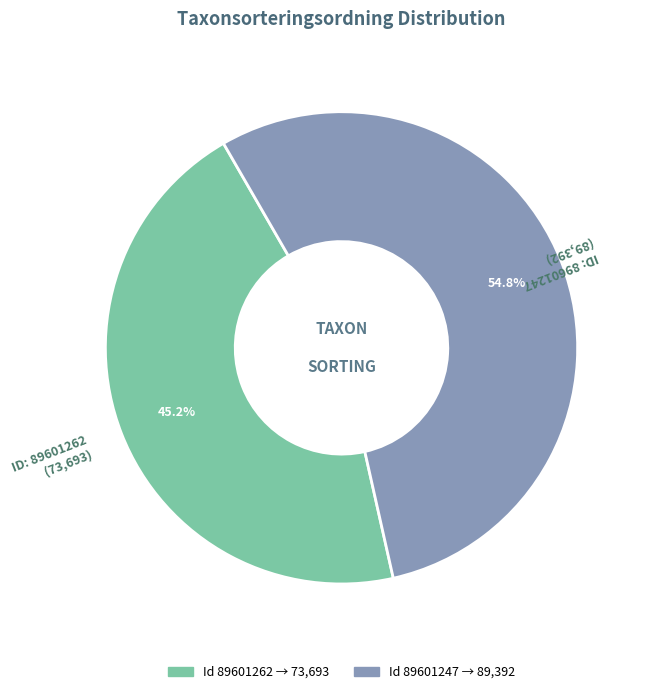

To the nearest percent, what is the difference between the largest and smallest slice percentages?

10%